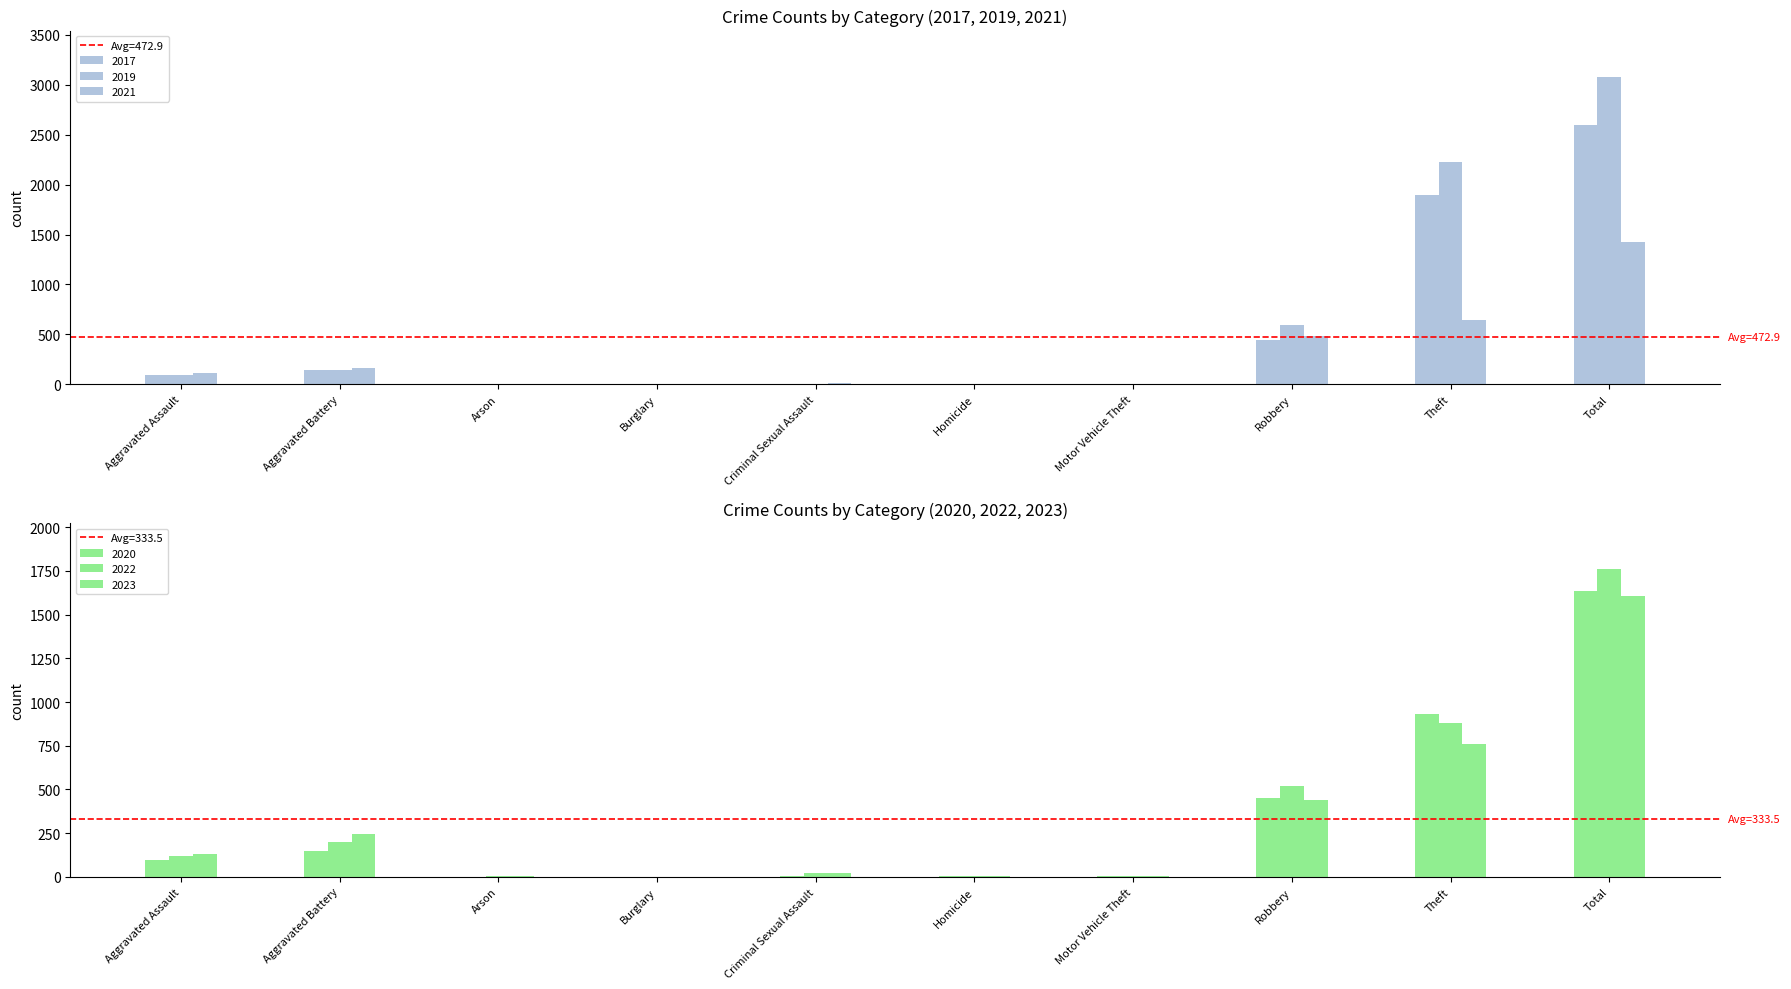

What is the label of the 3rd bar from the right?

Robbery